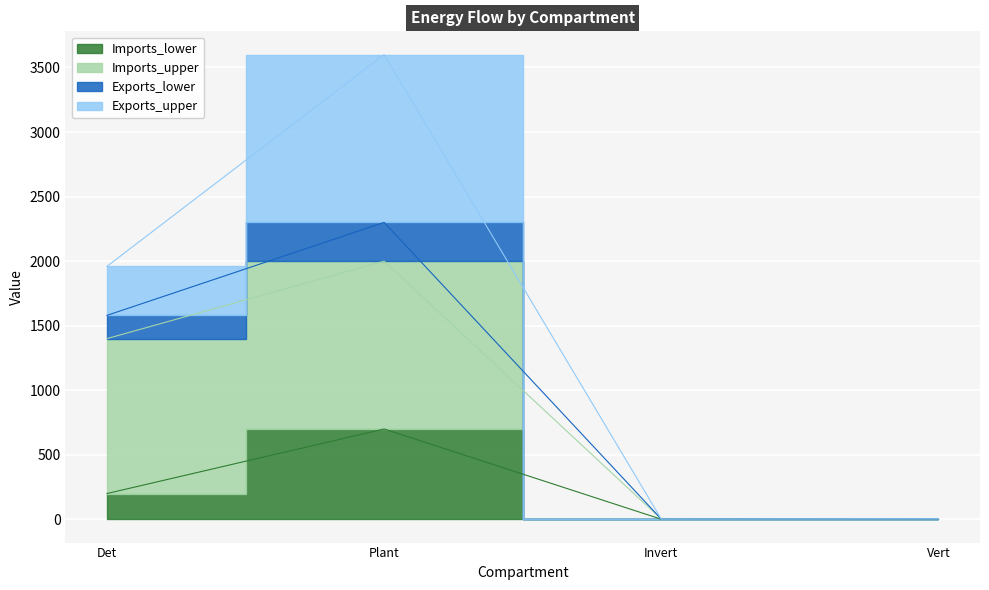

What is the difference between the second highest and second lowest values in the Imports_upper series?

1398